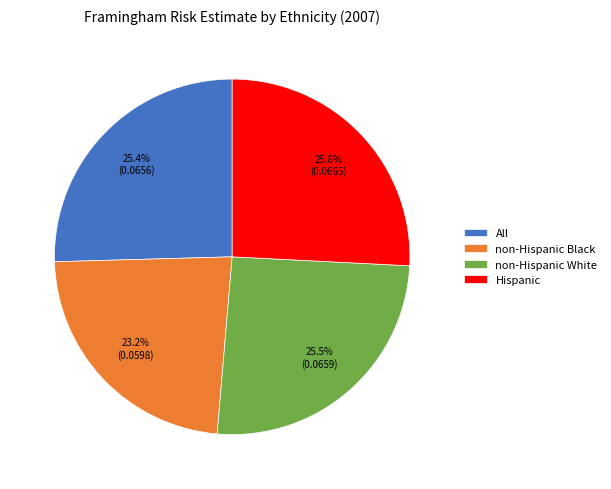

How many slices are in this pie chart?

4